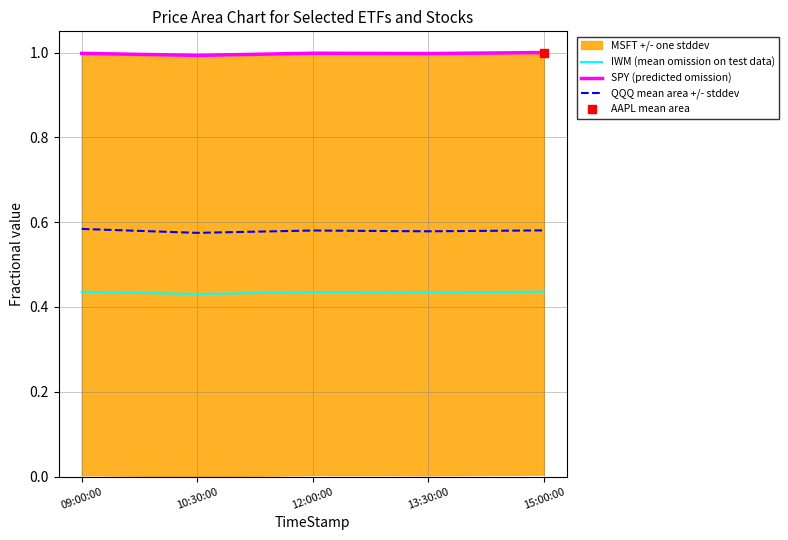

Rank the series at 10:30:00 from highest to lowest value.

SPY (predicted omission), QQQ mean area +/- stddev, IWM (mean omission on test data)